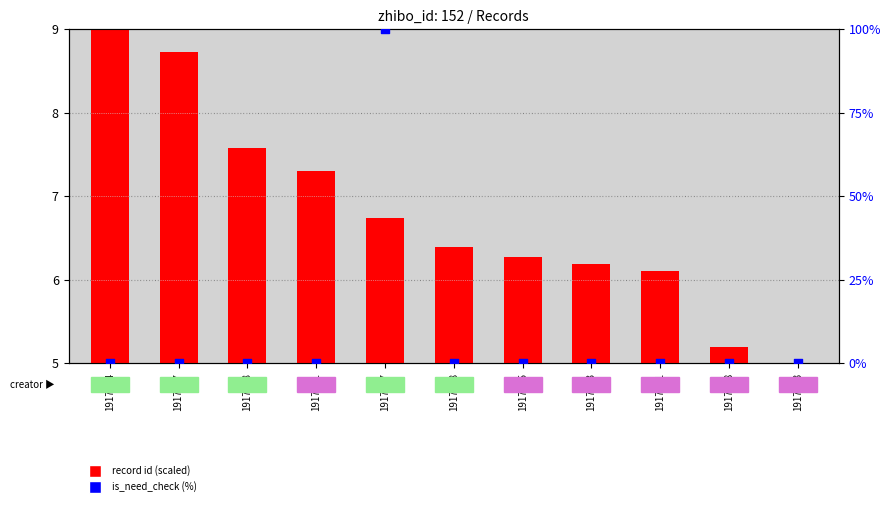

Which series reaches the minimum Y coordinate?

record id (scaled)